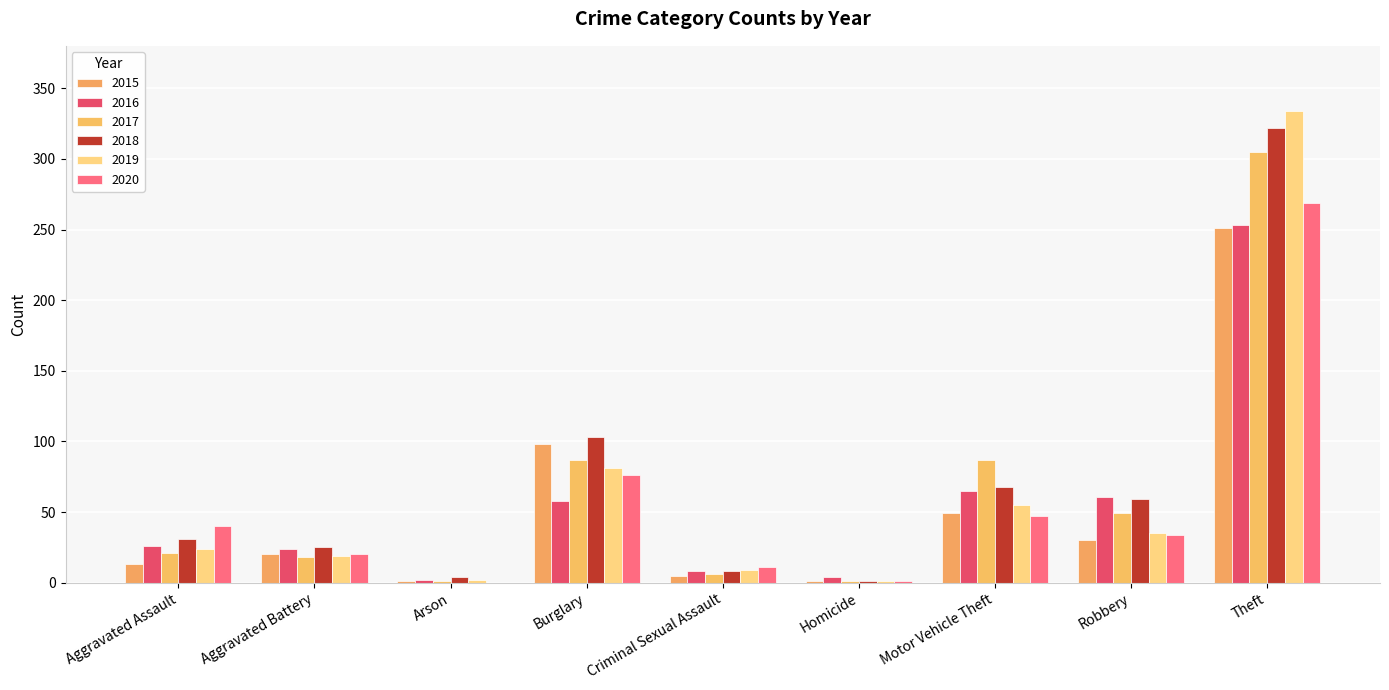

What is the sum of the 2015 values at Aggravated Assault and Robbery?

43